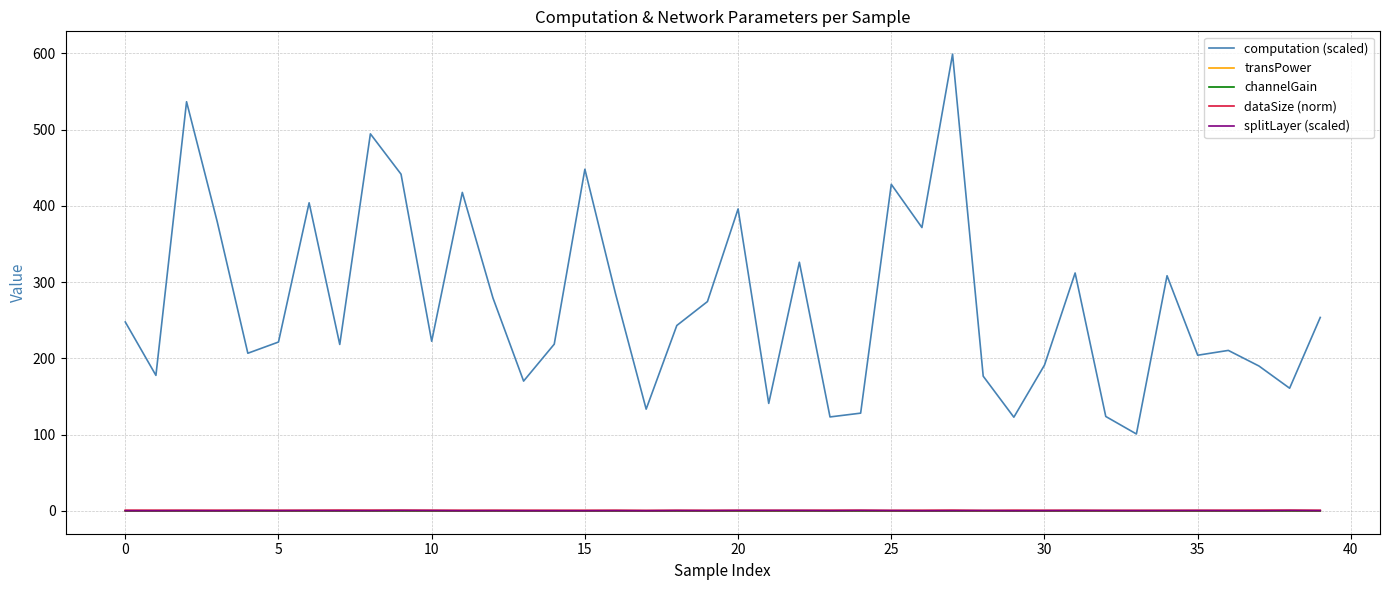

What is the highest value of the dataSize (norm) series?

1.0